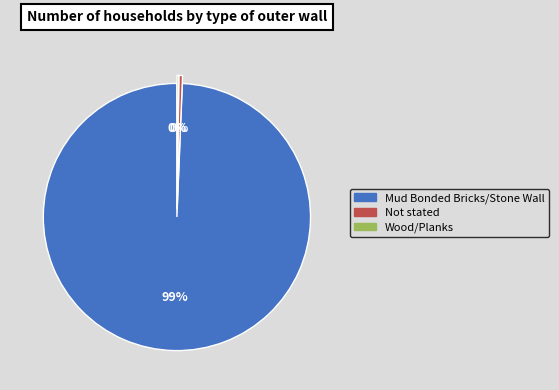

The Not stated slice represents 0% of the pie. True or false?

True